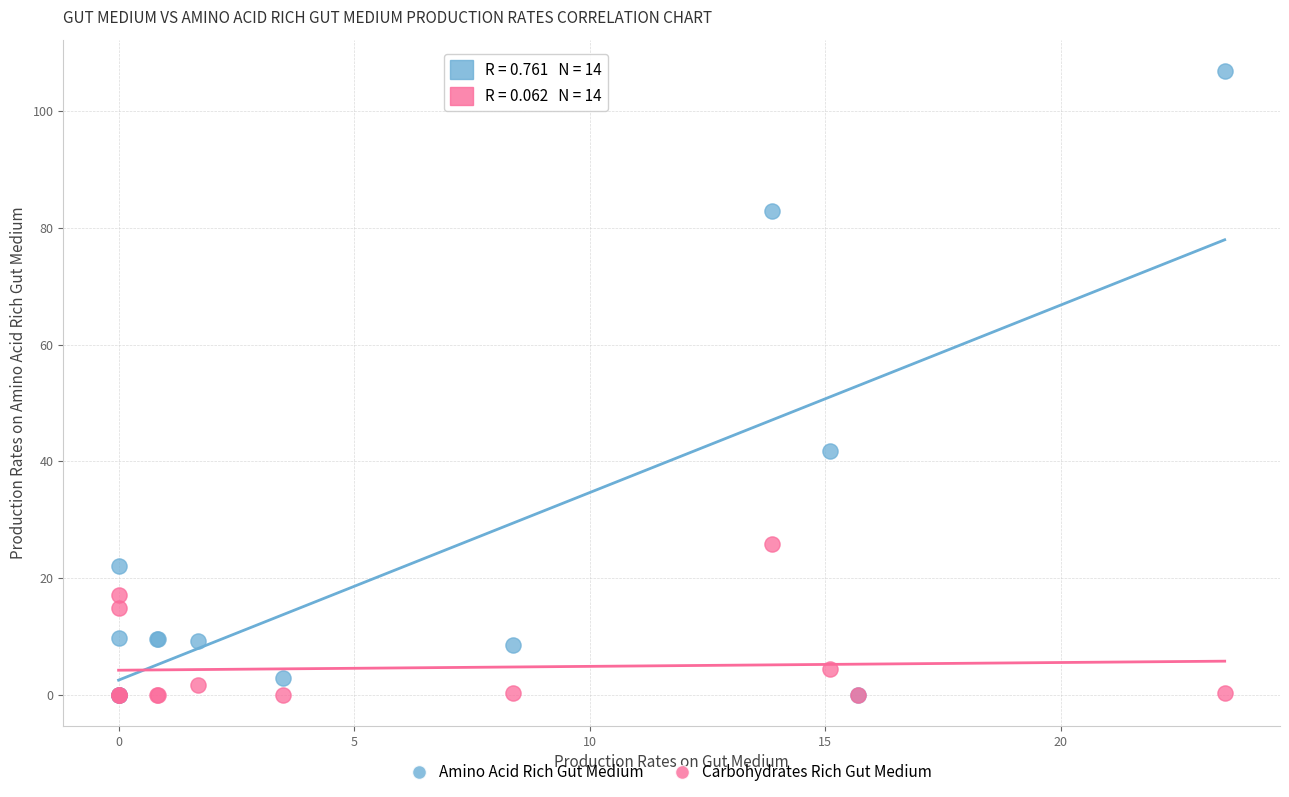

Across all series, what Y value is closest to 53?

41.8